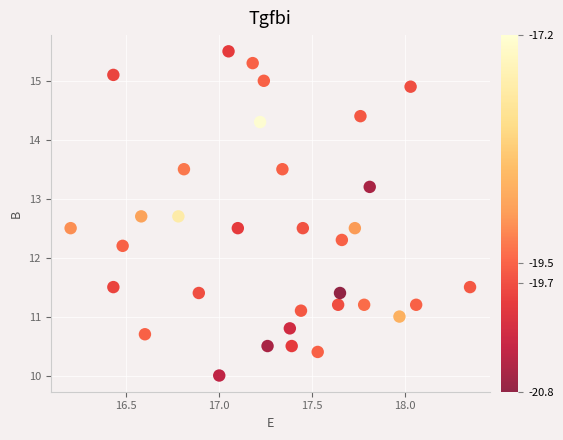

What is the range of X values (max minus min)?

2.2